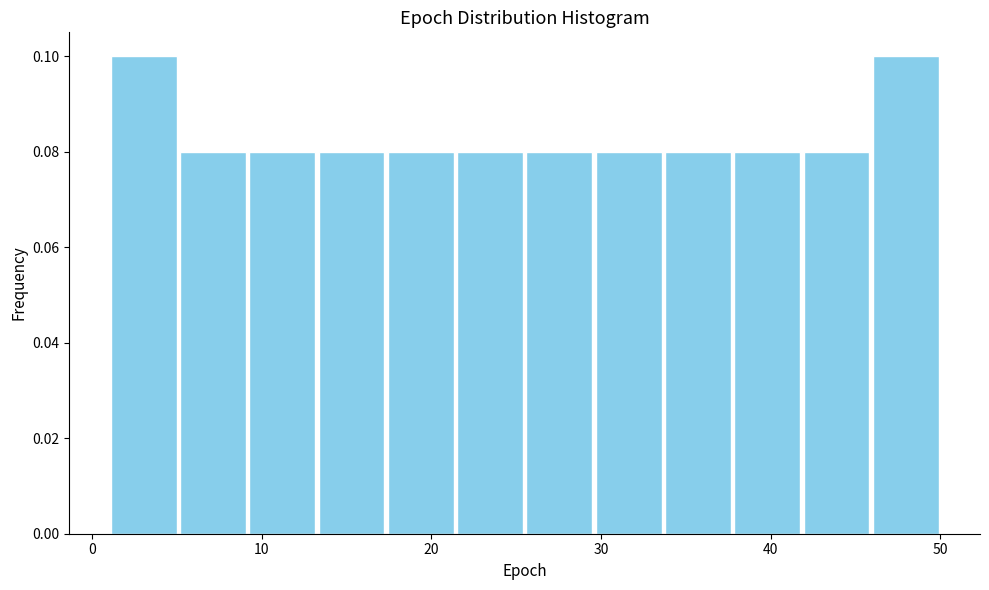

Reading left to right, transcribe this chart: for each bar, give the range it covers on the x-axis and its height. Neither the bar edges nor the heights are printed on the chart, so give them approximately, as read against the axes.

1 to 5: 0.10
5 to 9: 0.08
9 to 13: 0.08
13 to 17: 0.08
17 to 21: 0.08
21 to 26: 0.08
26 to 30: 0.08
30 to 34: 0.08
34 to 38: 0.08
38 to 42: 0.08
42 to 46: 0.08
46 to 50: 0.10